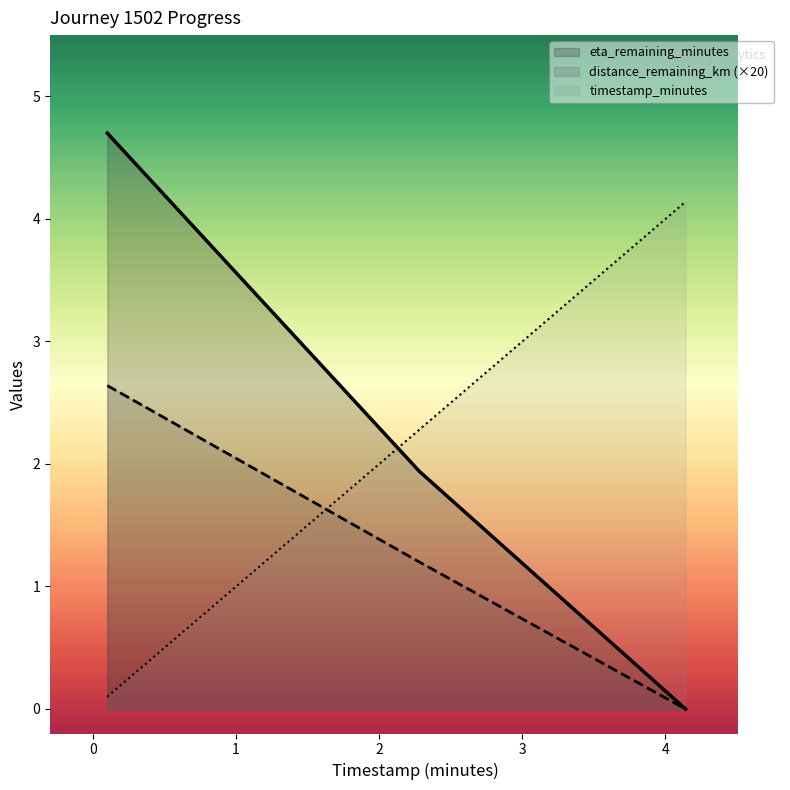

What is the value of the timestamp_minutes point at the 3rd from the left?

4.1